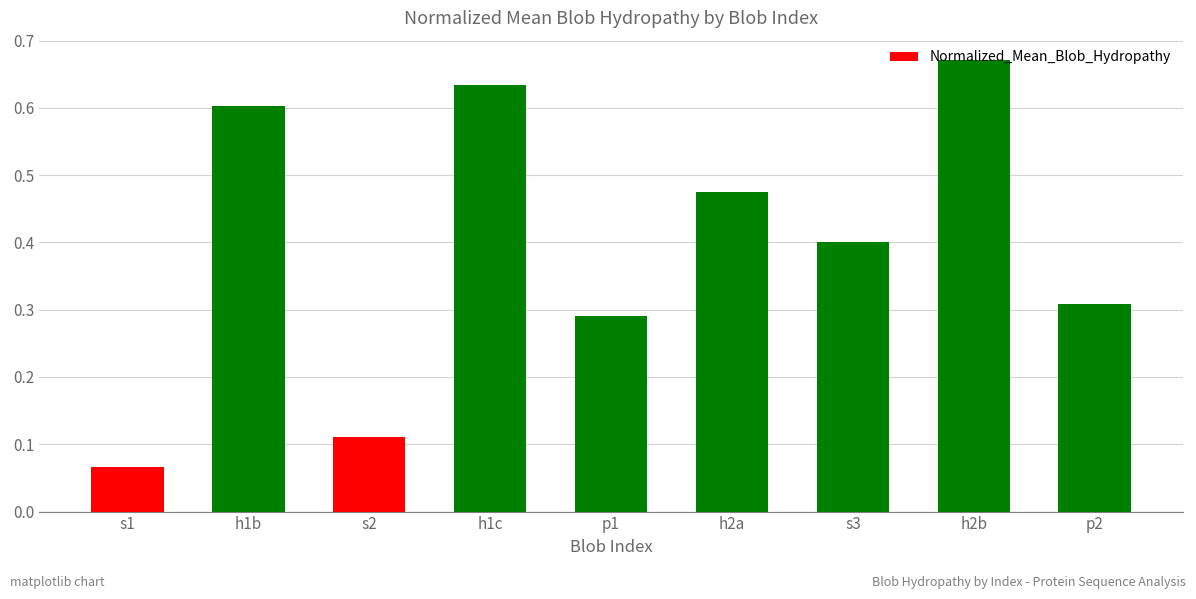

List the labels in order of value, largest first.

h2b, h1c, h1b, h2a, s3, p2, p1, s2, s1